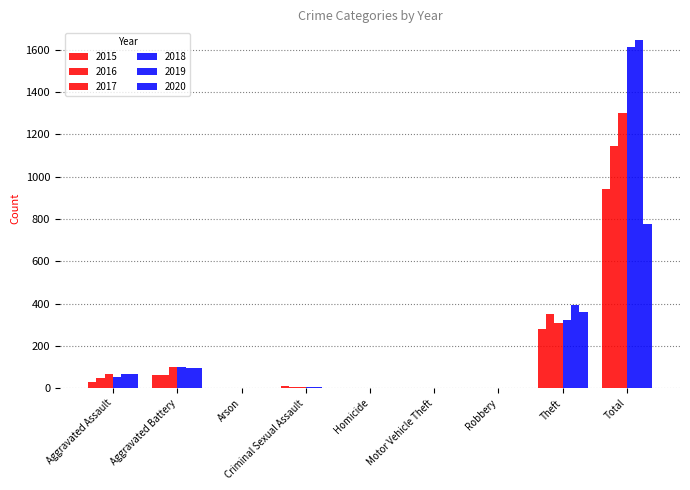

How many distinct data groups are displayed?

6